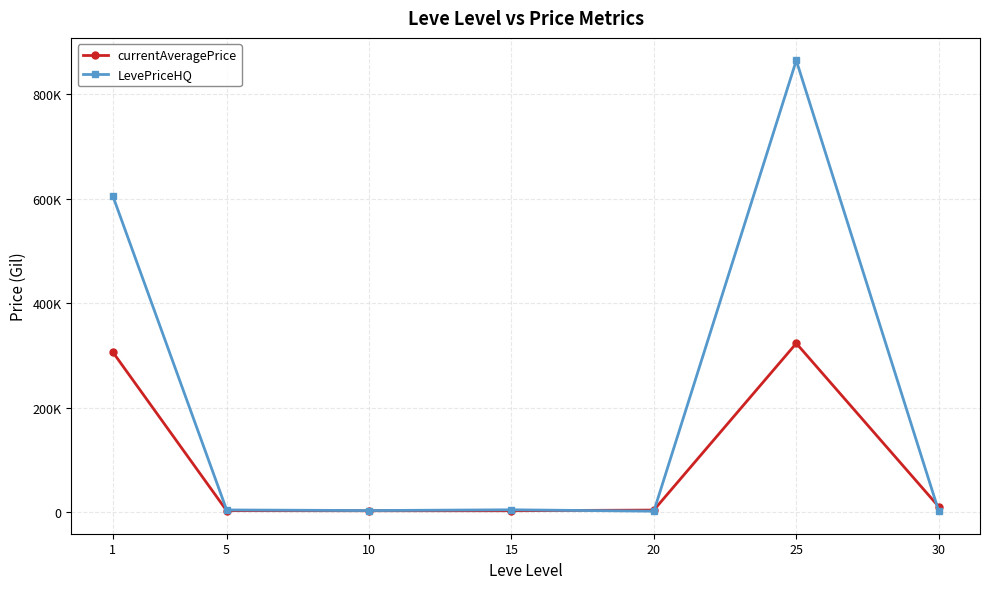

What are all the series names shown in the legend?

currentAveragePrice, LevePriceHQ